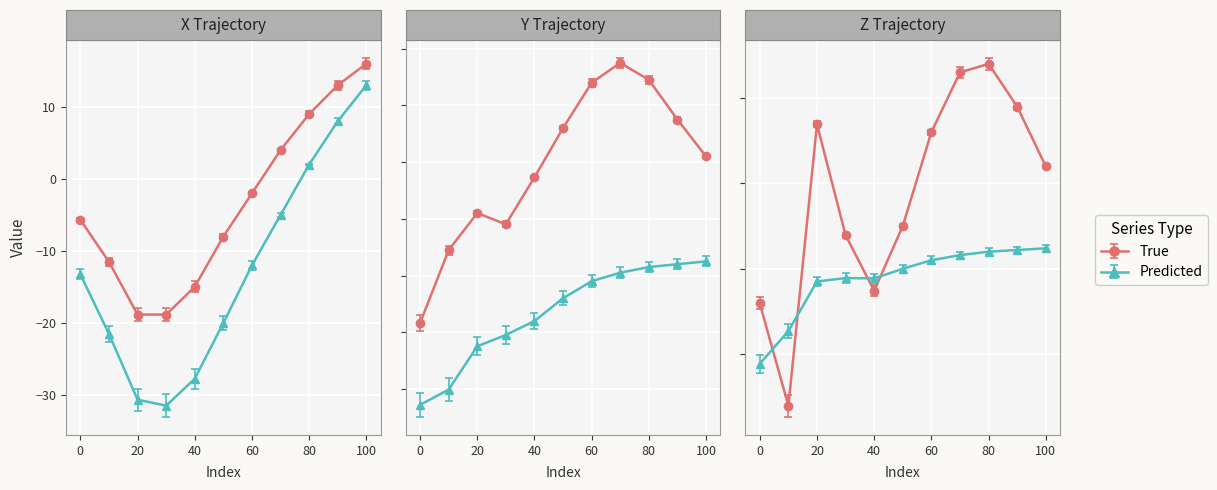

What is the greatest value displayed?

16.0